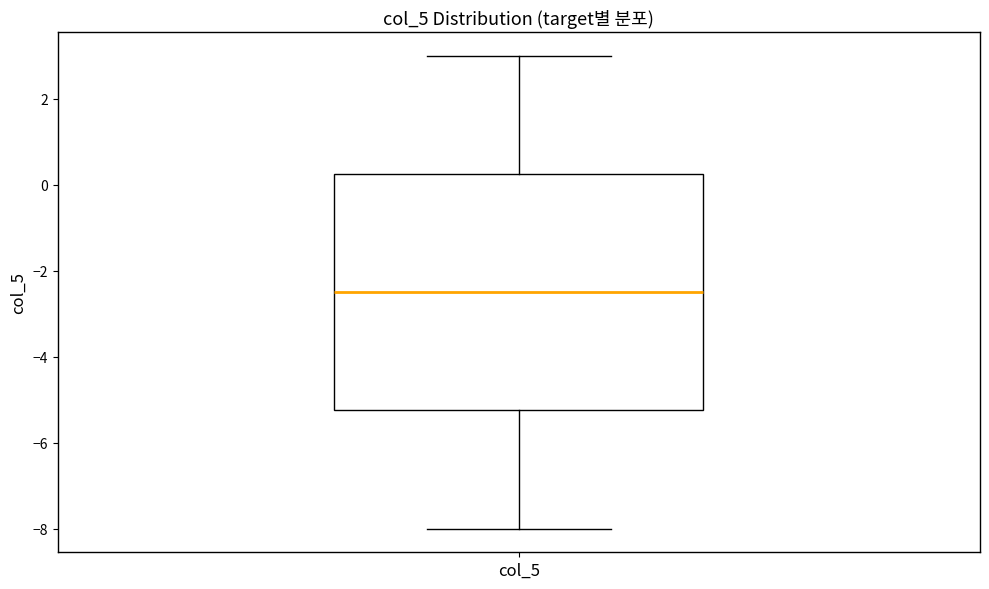

Transcribe this box plot: give where the median line is, the range the box spans, and where the two whiskers end, as read against the y-axis. The values are not printed on the chart, so give them approximately, as read against the axis.

median -2.4, box -5.2 to 0.2, whiskers -8.0 to 3.0